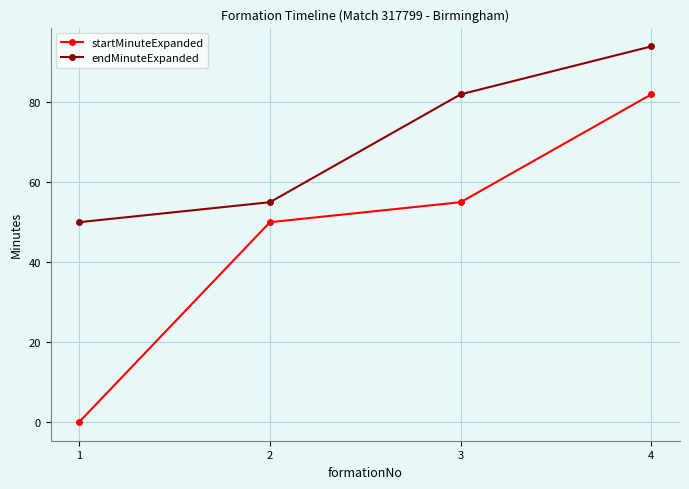

True or false: endMinuteExpanded and startMinuteExpanded cross at least once.

False